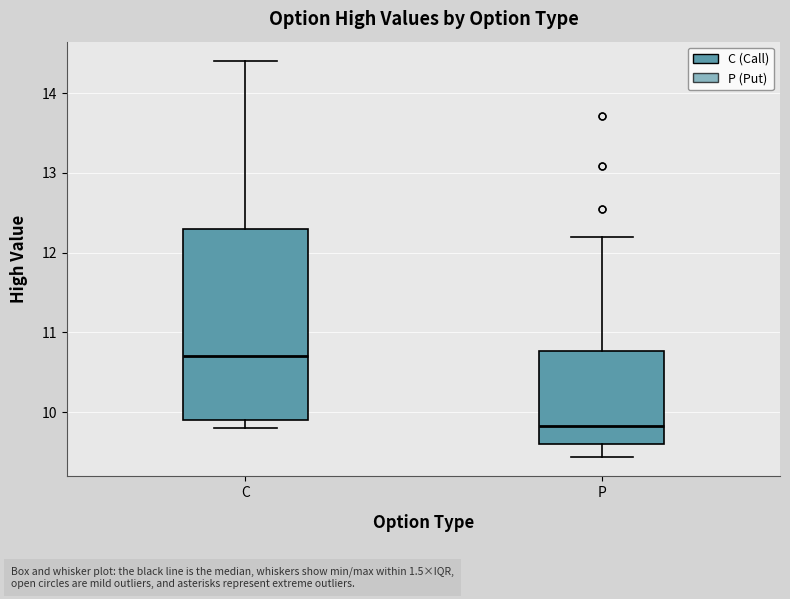

Where is the lower edge of the box for P on the y-axis? The values are not printed on the chart, so give them approximately, as read against the axis.

9.6